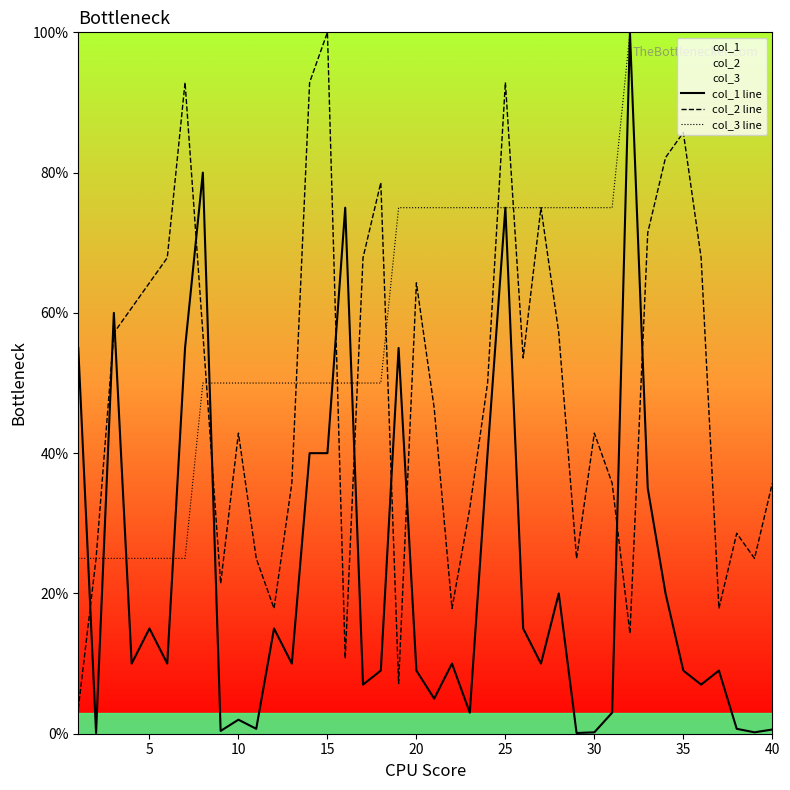

The col_1 line series shows 0.6 at 40. True or false?

True